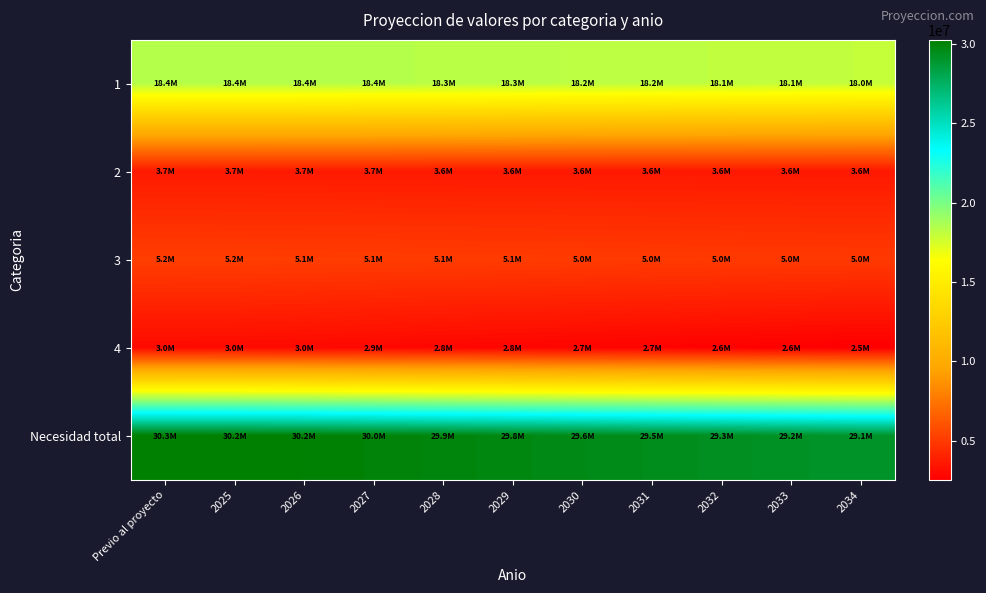

At which category is the sum across all series the highest?

Previo al proyecto